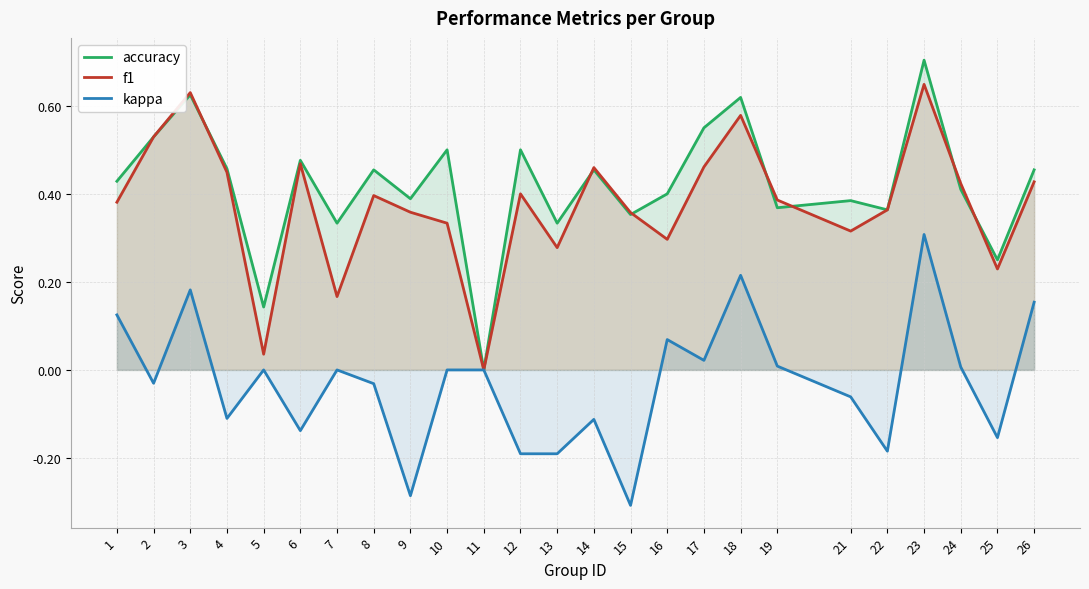

True or false: kappa and f1 intersect in this chart.

False